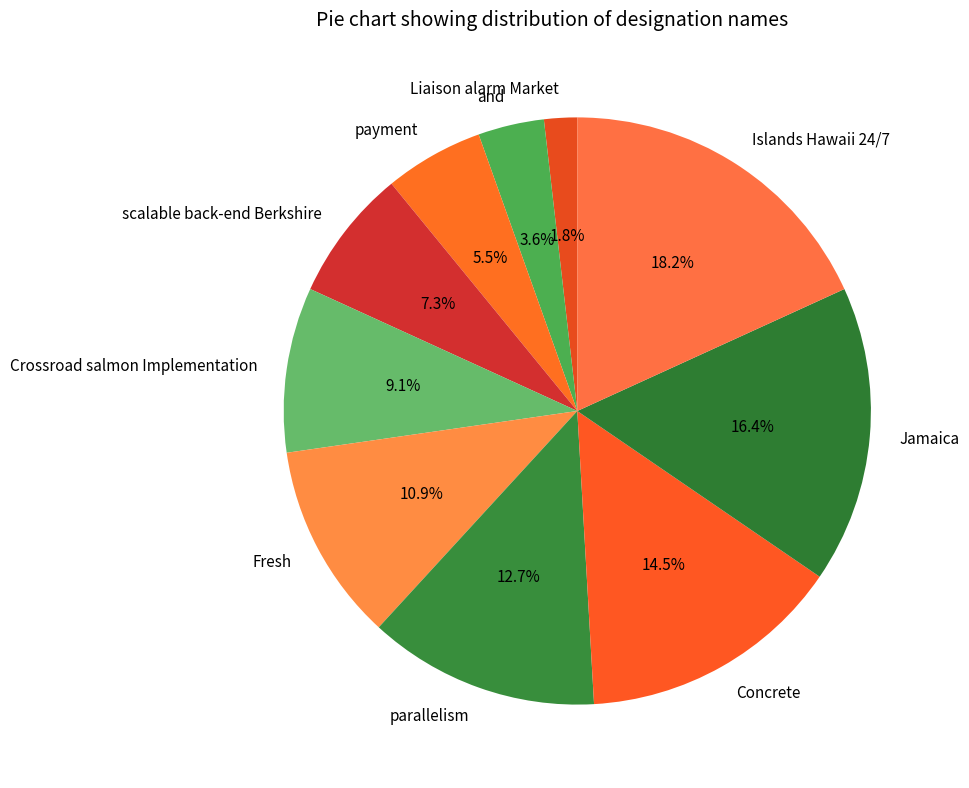

Which category has the biggest portion of the pie?

Islands Hawaii 24/7